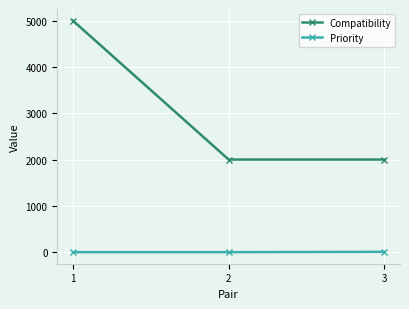

At 1, list the series in order from largest to smallest.

Compatibility, Priority